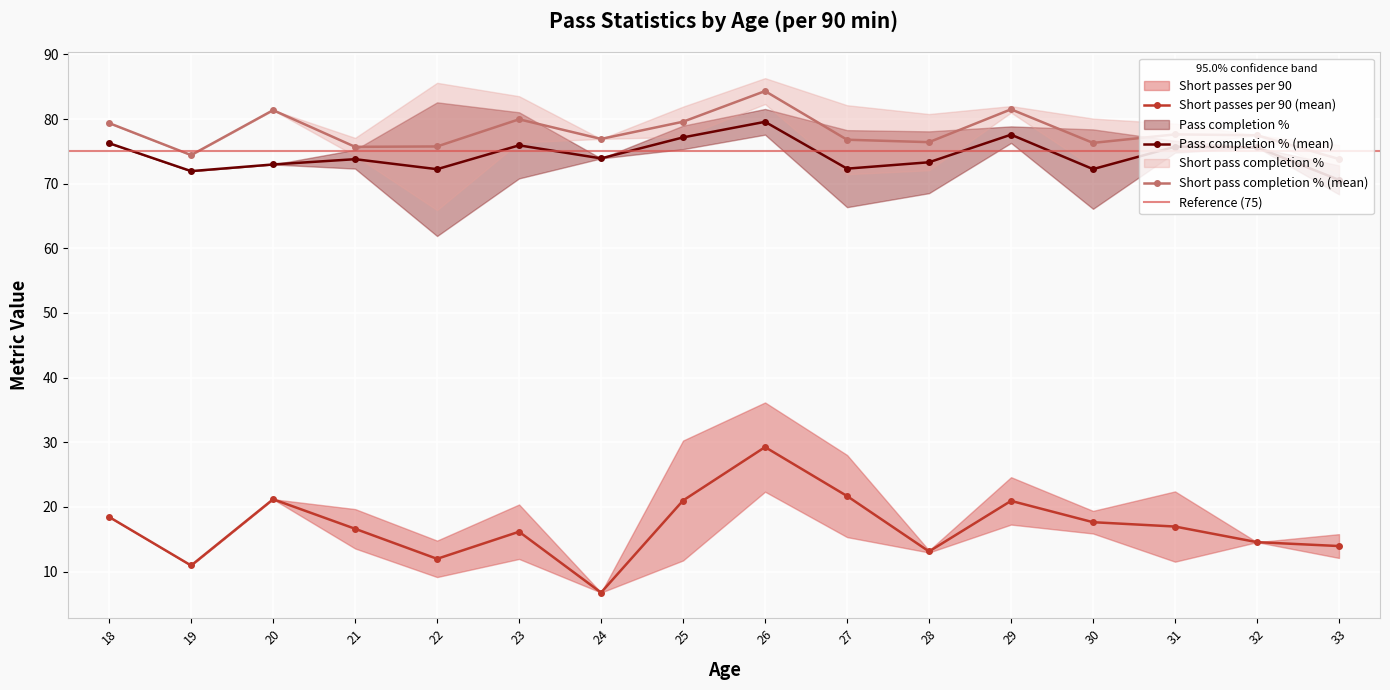

What is the value of the Pass completion % (mean) point at the 15th from the left?

75.6